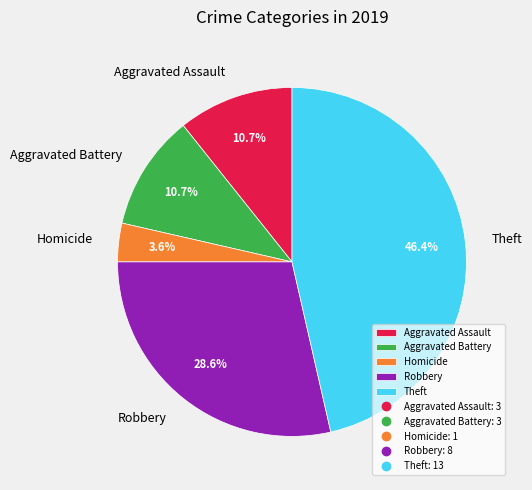

What is the largest slice in the pie chart?

Theft